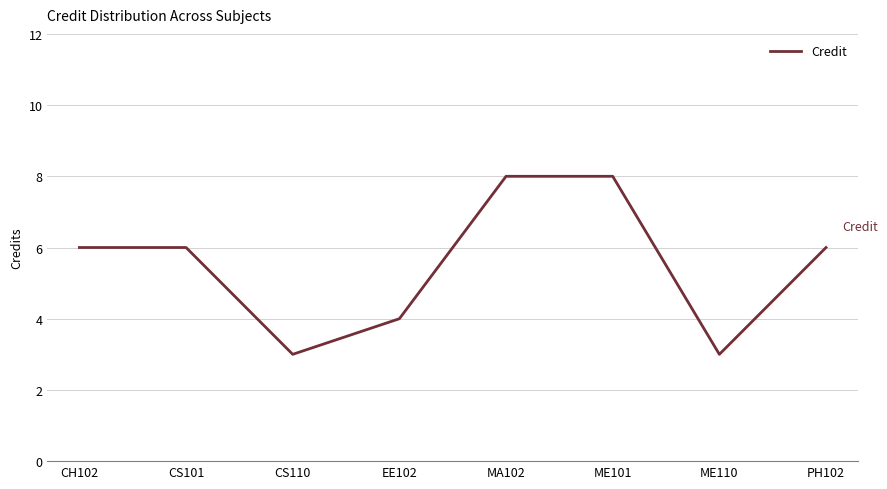

True or false: the data shows 3 at ME110.

True